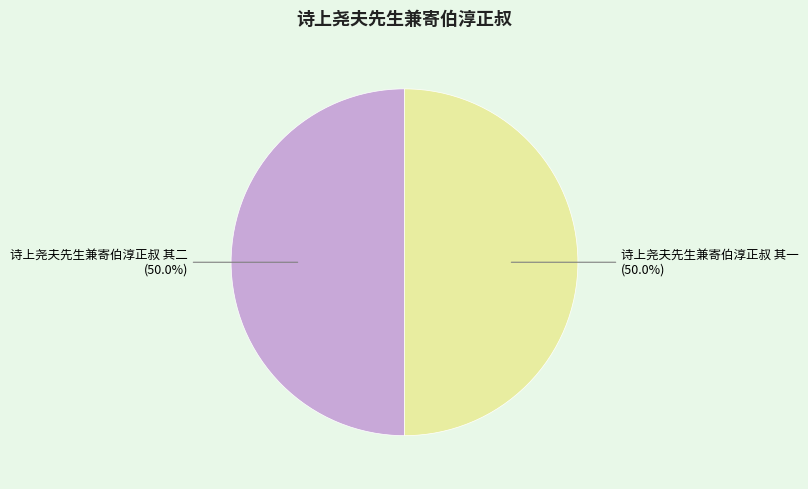

To the nearest percent, what percentage of the pie is 诗上尧夫先生兼寄伯淳正叔 其一?

50%